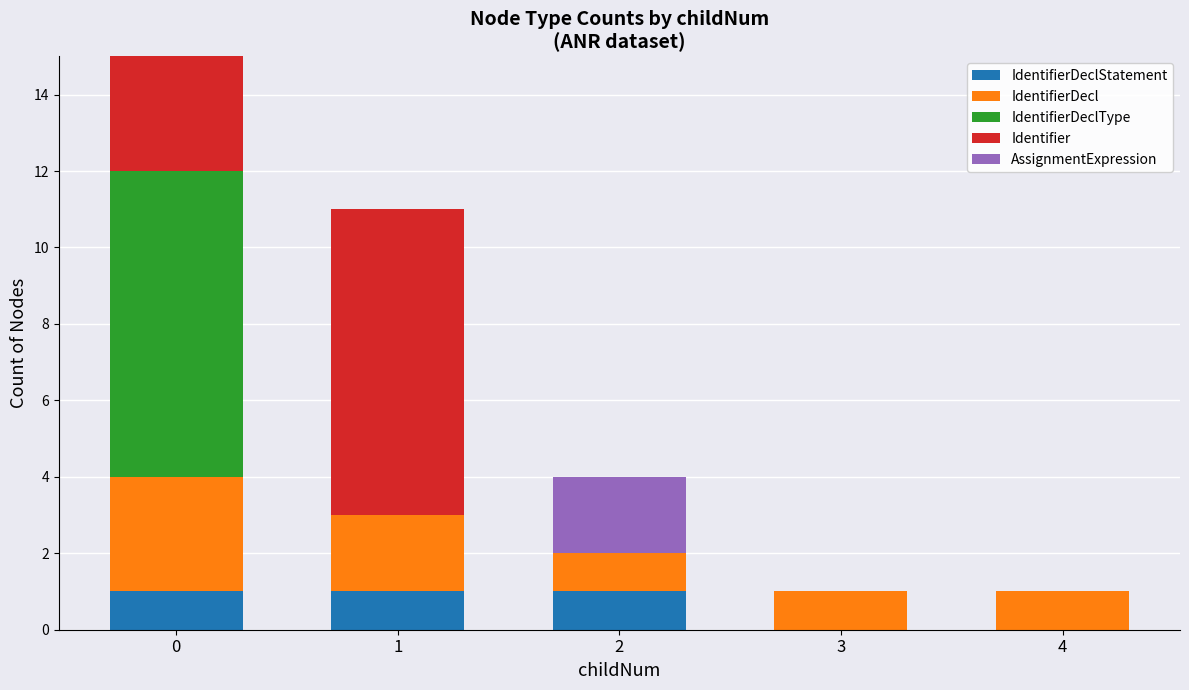

How many categories are shown in the chart?

5